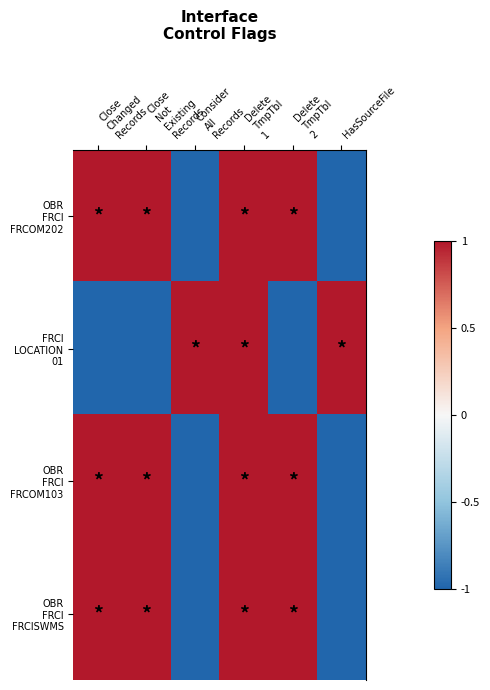

What is the difference between the highest and lowest values at Close
Not
Existing
Records?

2